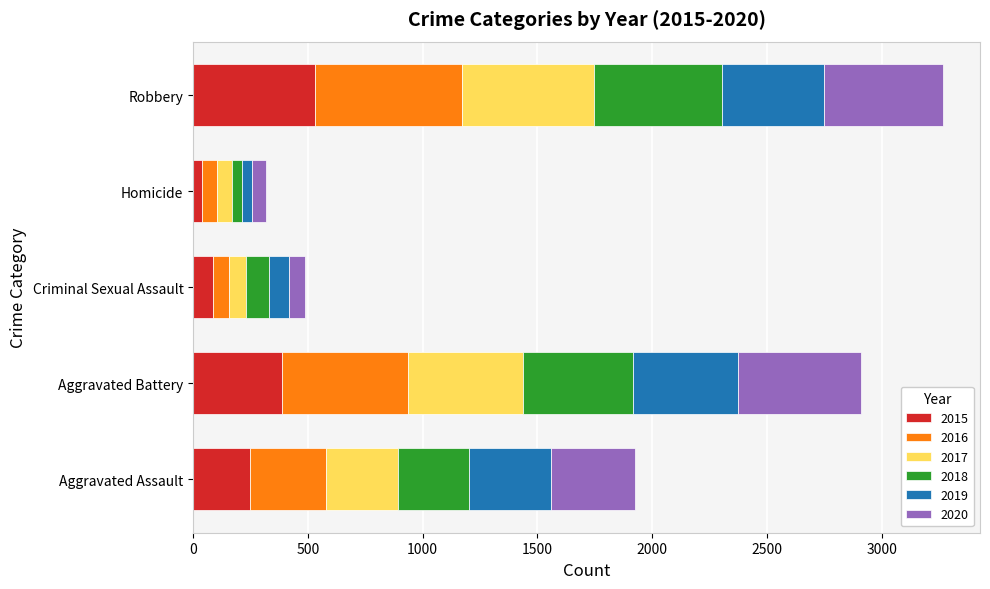

What is the maximum value for 2015?

532